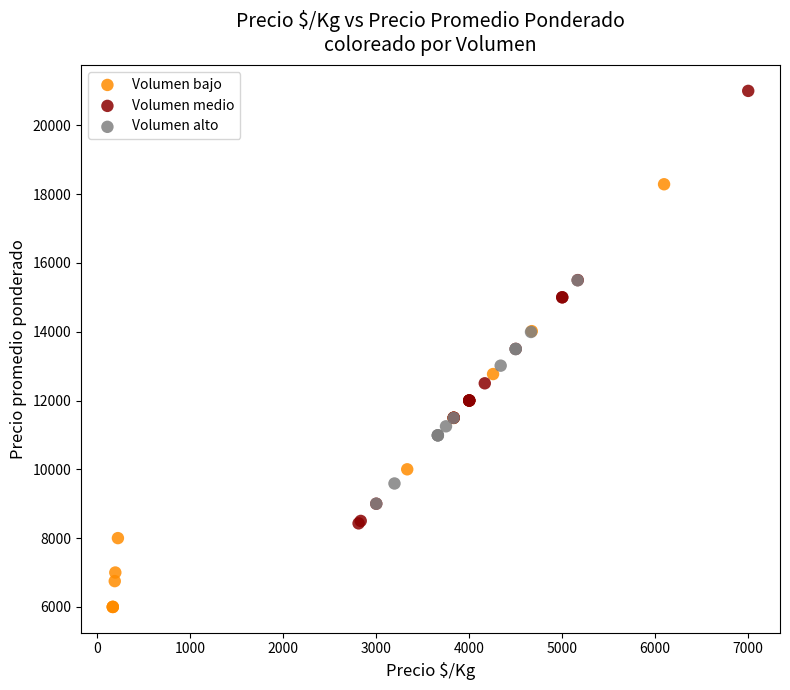

Which series reaches the minimum Y coordinate?

Volumen bajo